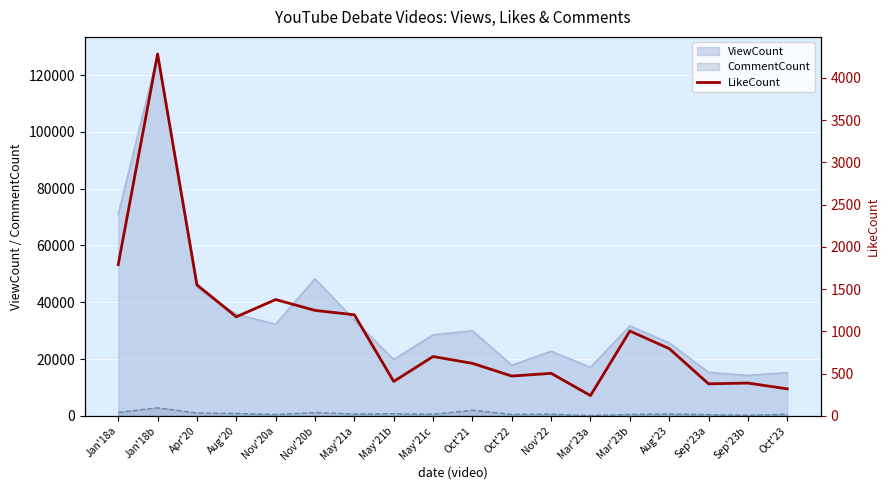

What is the sum of all values?

18445